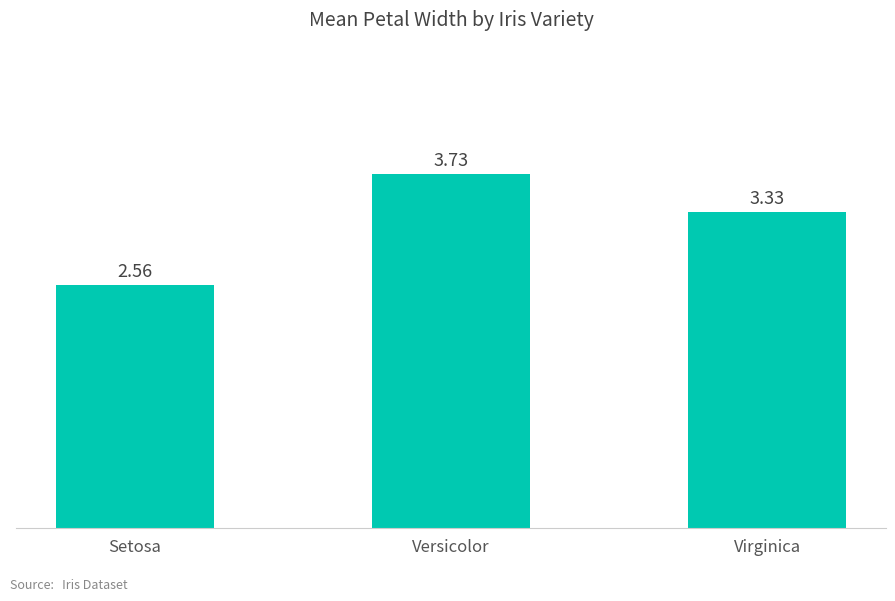

Are the bars grouped side by side (vs. stacked)?

No